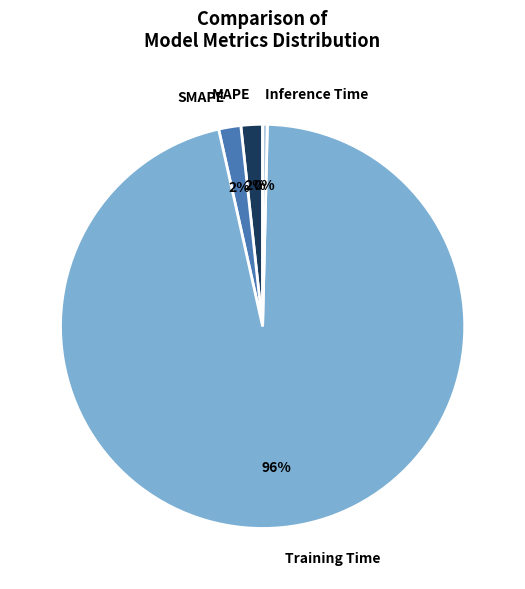

True or false: MAPE accounts for 12% of the total.

False